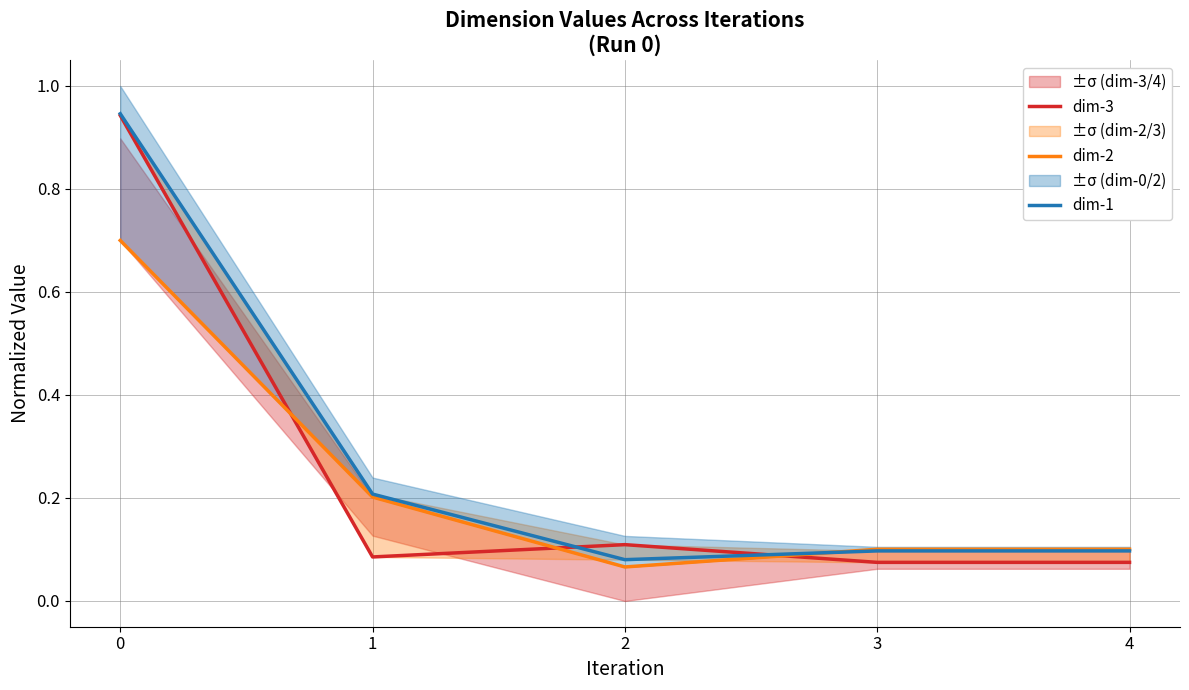

True or false: dim-2 has more than 2 interior local peaks.

False